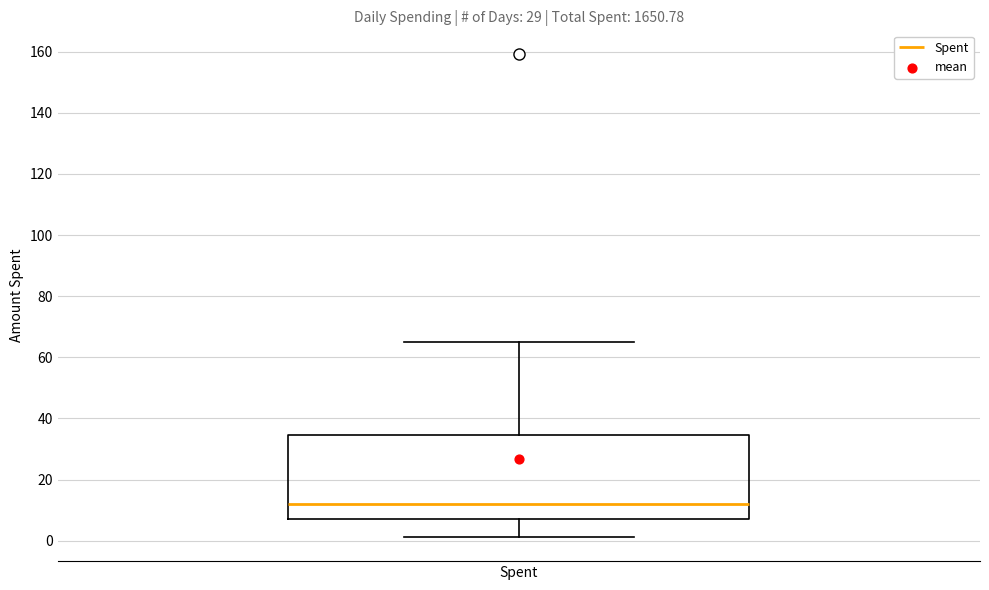

Read this box plot against the y-axis: the position of the median line, the range covered by the box, and the ends of both whiskers. The values are not printed on the chart, so give them approximately, as read against the axis.

median 12, box 6 to 34, whiskers 2 to 66